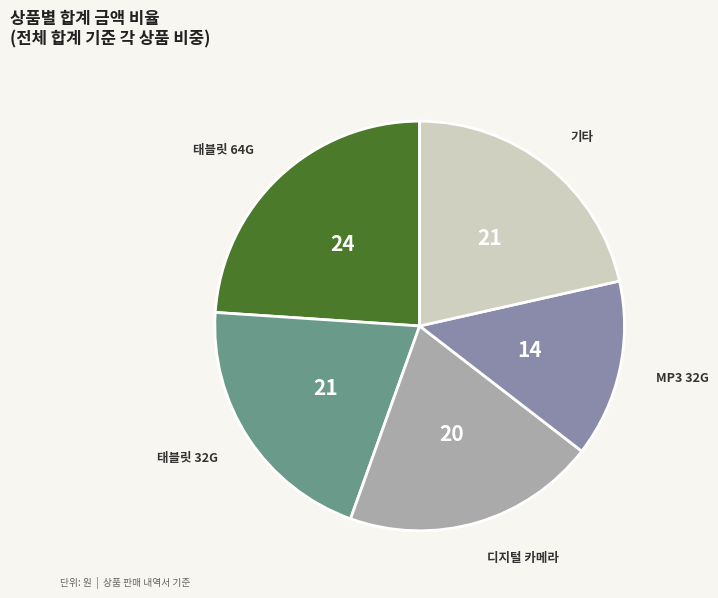

How many slices are in this pie chart?

5